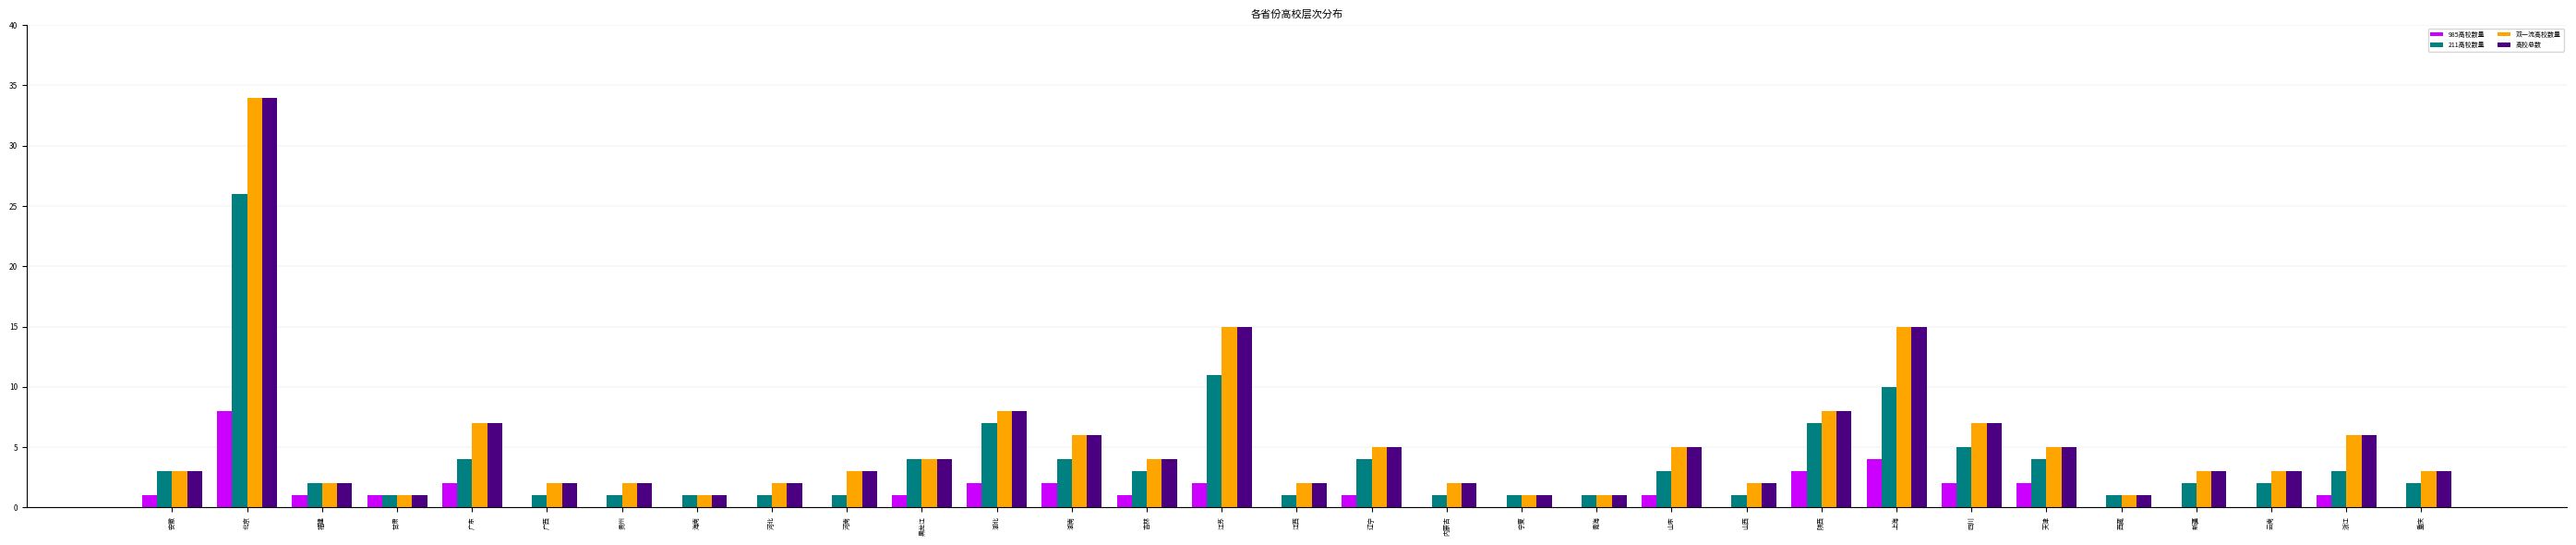

Reading right to left, what are all the values shown in this chart?

985高校数量: 0	1	0	0	0	2	2	4	3	0	1	0	0	0	1	0	2	1	2	2	1	0	0	0	0	0	2	1	1	8	1
211高校数量: 2	3	2	2	1	4	5	10	7	1	3	1	1	1	4	1	11	3	4	7	4	1	1	1	1	1	4	1	2	26	3
双一流高校数量: 3	6	3	3	1	5	7	15	8	2	5	1	1	2	5	2	15	4	6	8	4	3	2	1	2	2	7	1	2	34	3
高校总数: 3	6	3	3	1	5	7	15	8	2	5	1	1	2	5	2	15	4	6	8	4	3	2	1	2	2	7	1	2	34	3